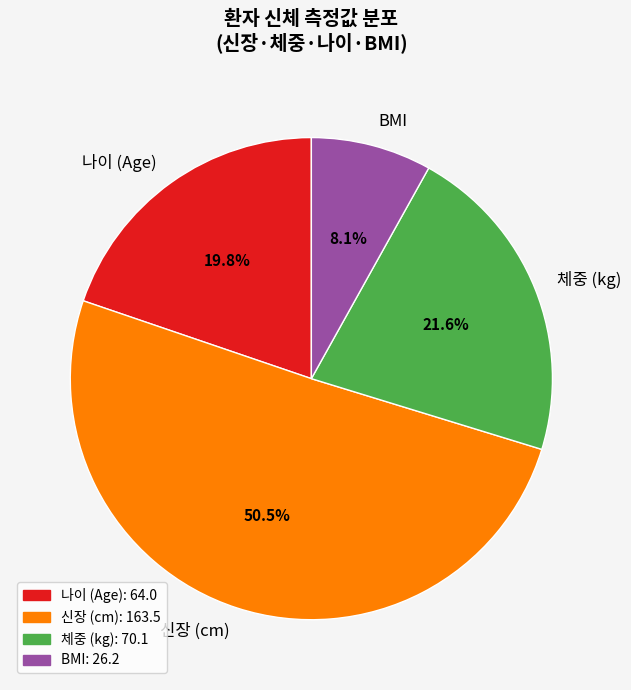

What portion of the pie excludes BMI?

91.9%